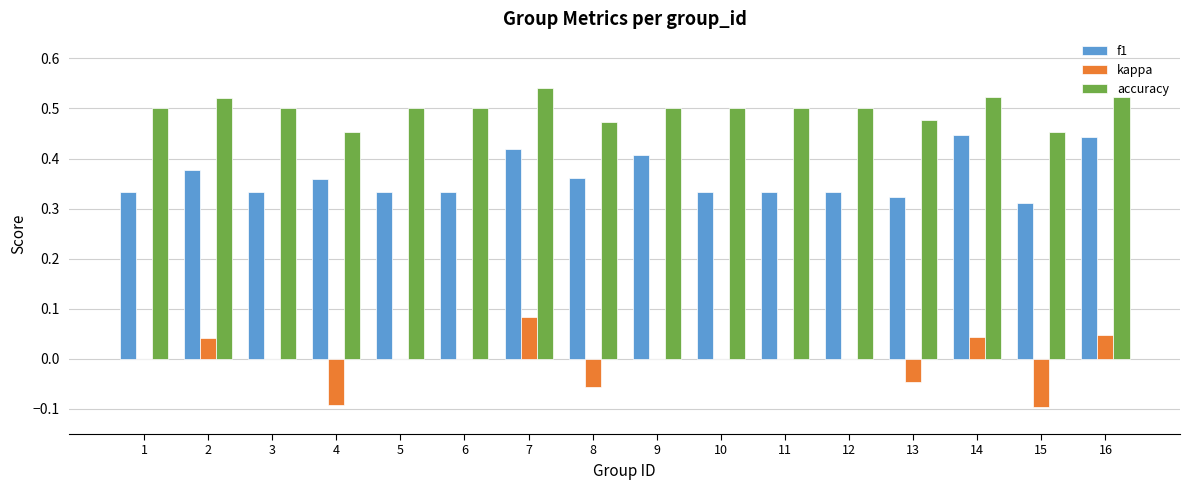

Is the value of accuracy at 10 greater than the value of f1 at 13?

Yes